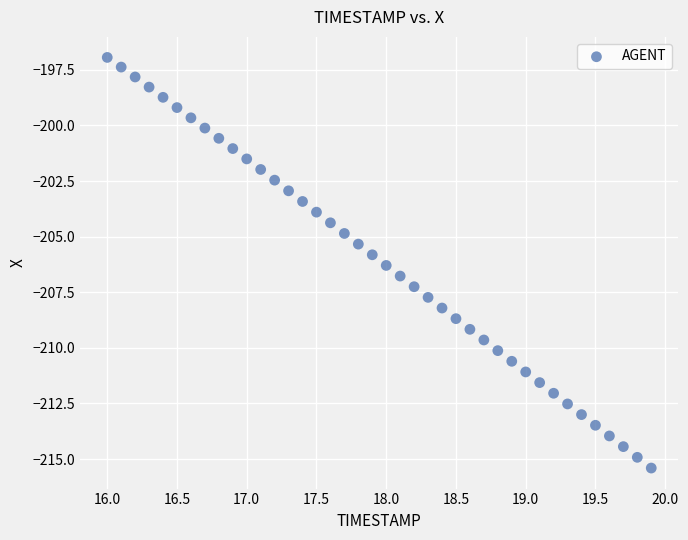

What is the range of X values (max minus min)?

3.9